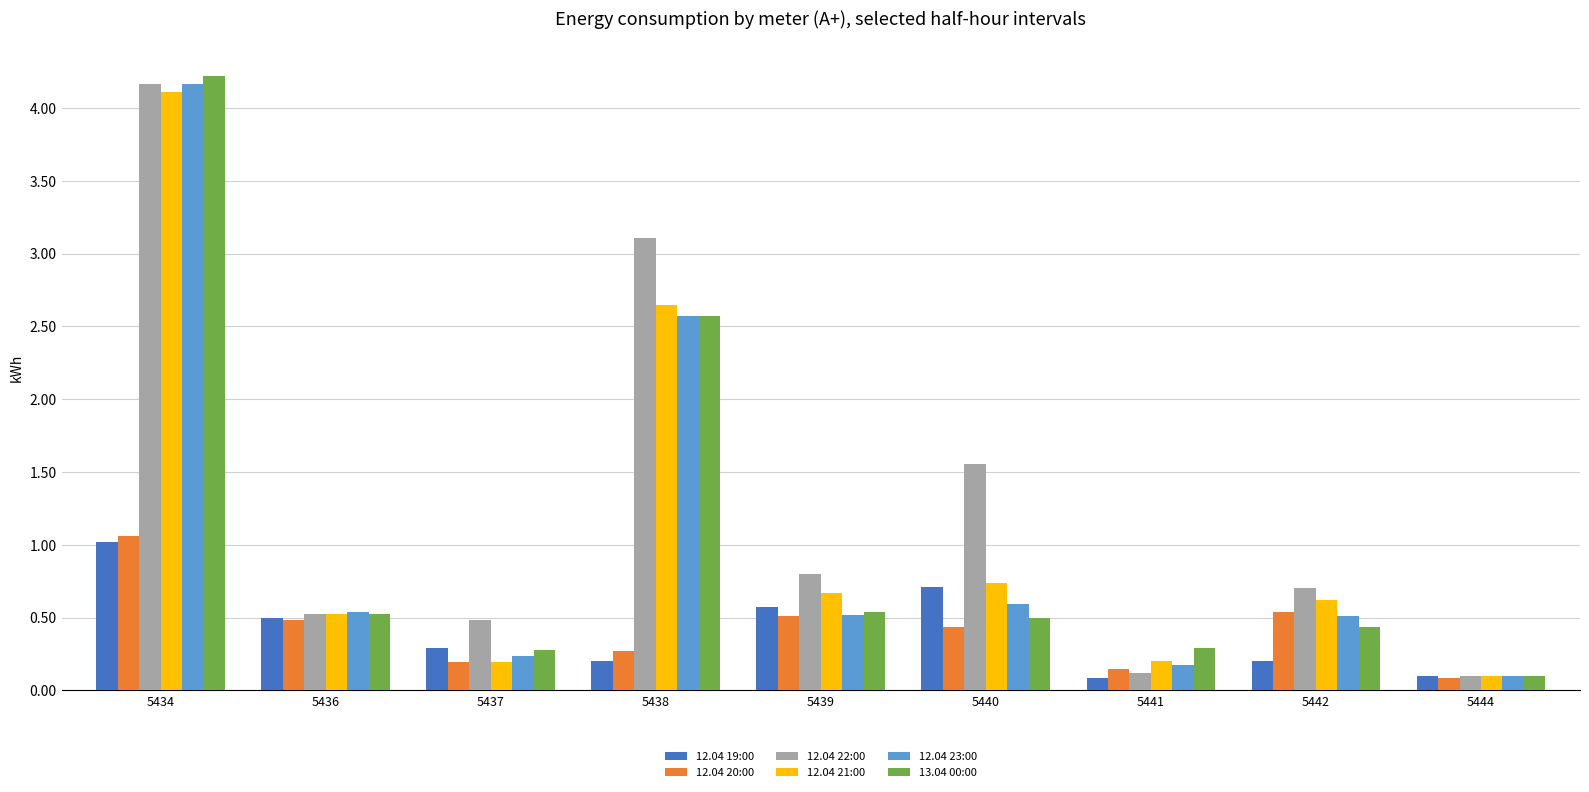

True or false: 12.04 19:00 has a value of 0.3 at 5437.

True